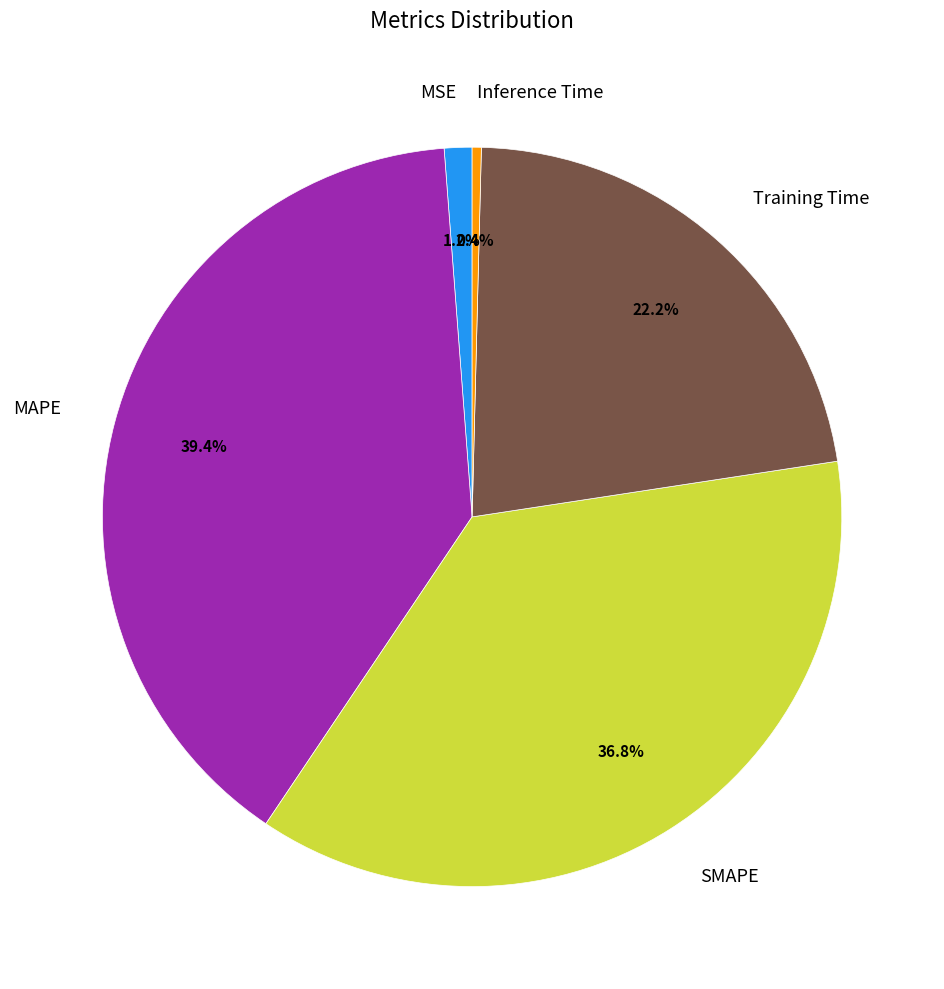

Combined, what portion of the pie is MSE and Inference Time?

1.6%